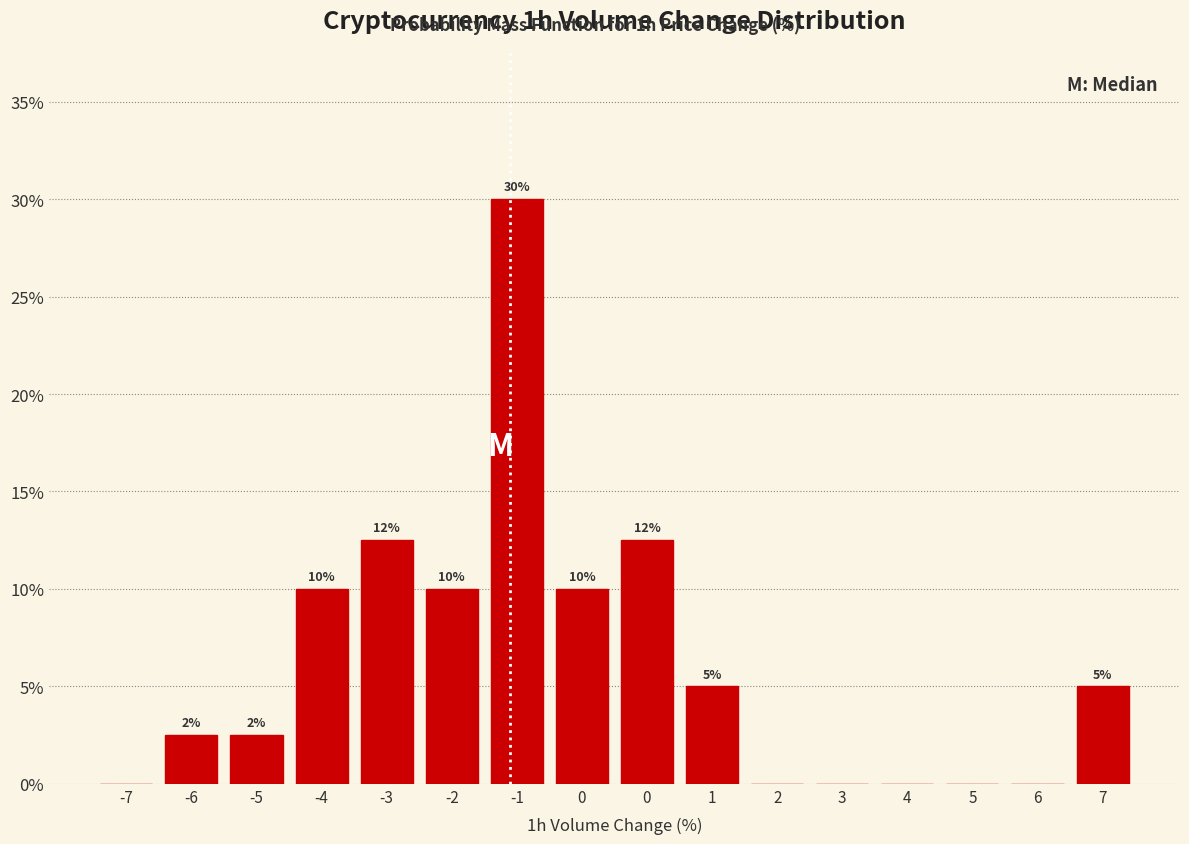

Count the number of categories in the chart.

16